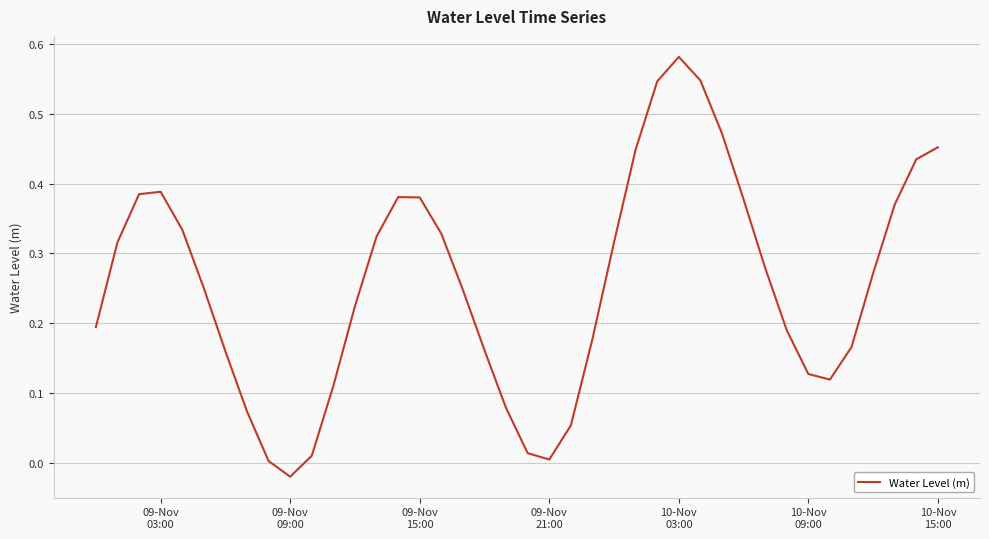

Is this an area chart (filled region under the line)?

No